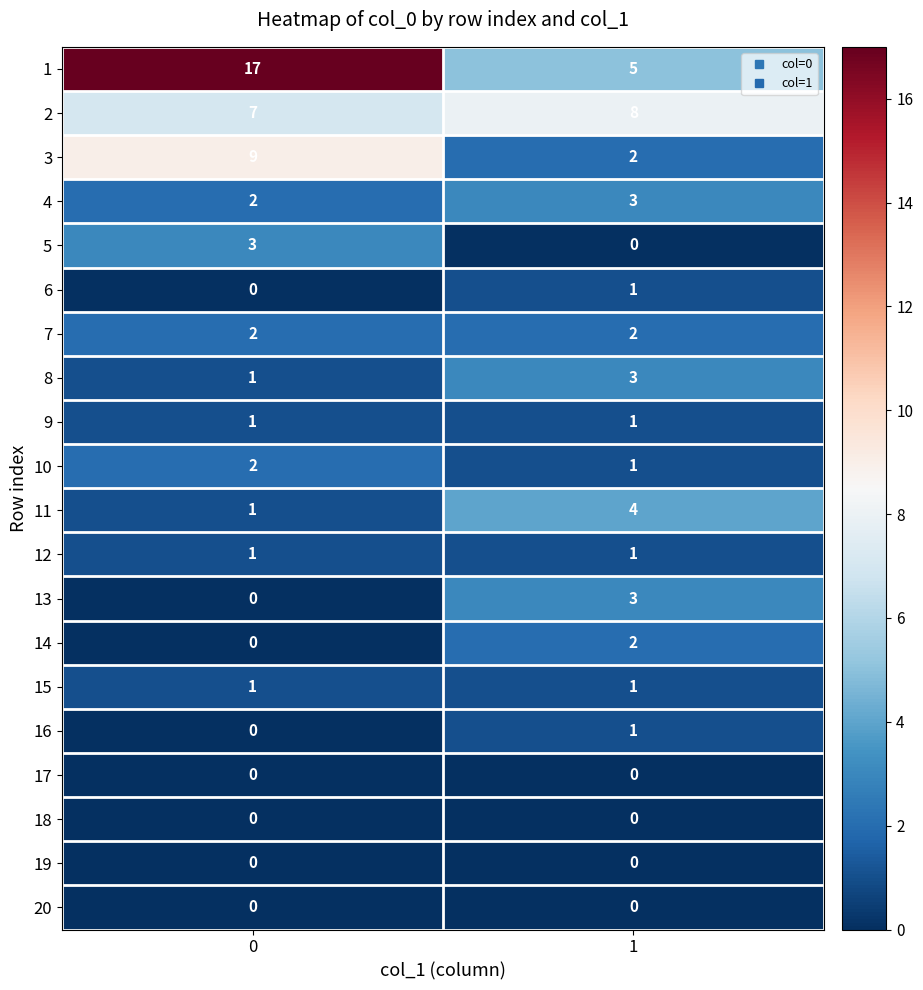

What is the average value of the 2 series?

8